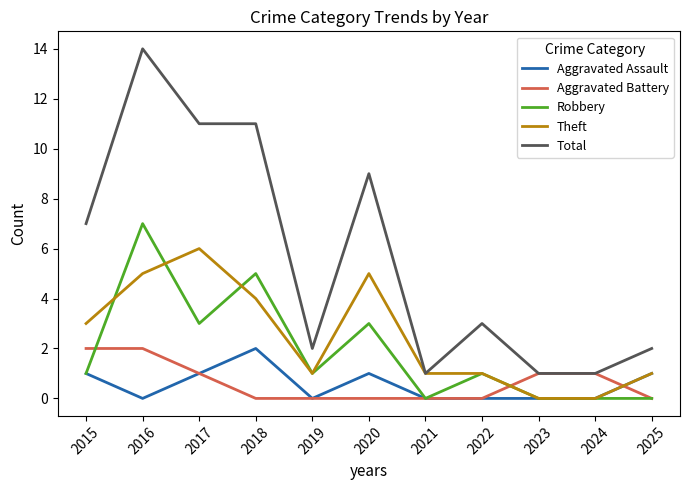

True or false: Theft has a value of 0 at 2023.

True